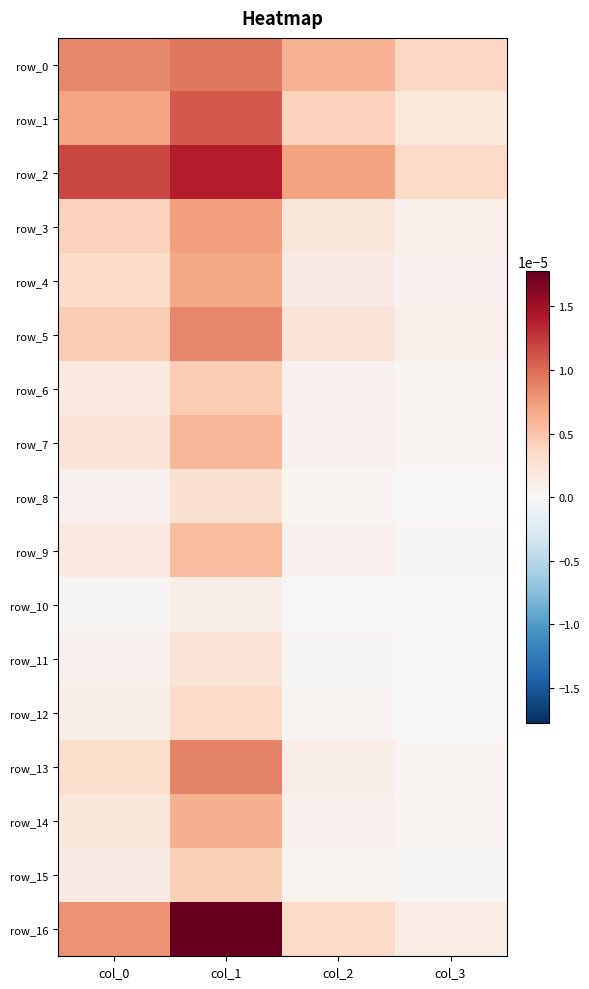

The value of row_2 at col_3 is 0.0. True or false?

True